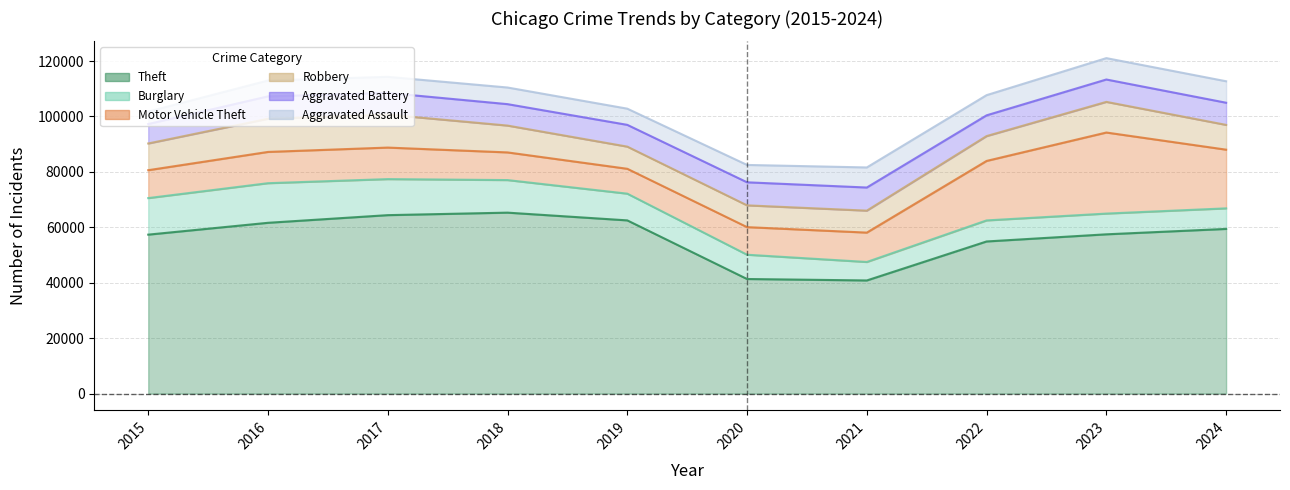

Is the value of Aggravated Battery at 2021 greater than the value of Aggravated Assault at 2018?

Yes